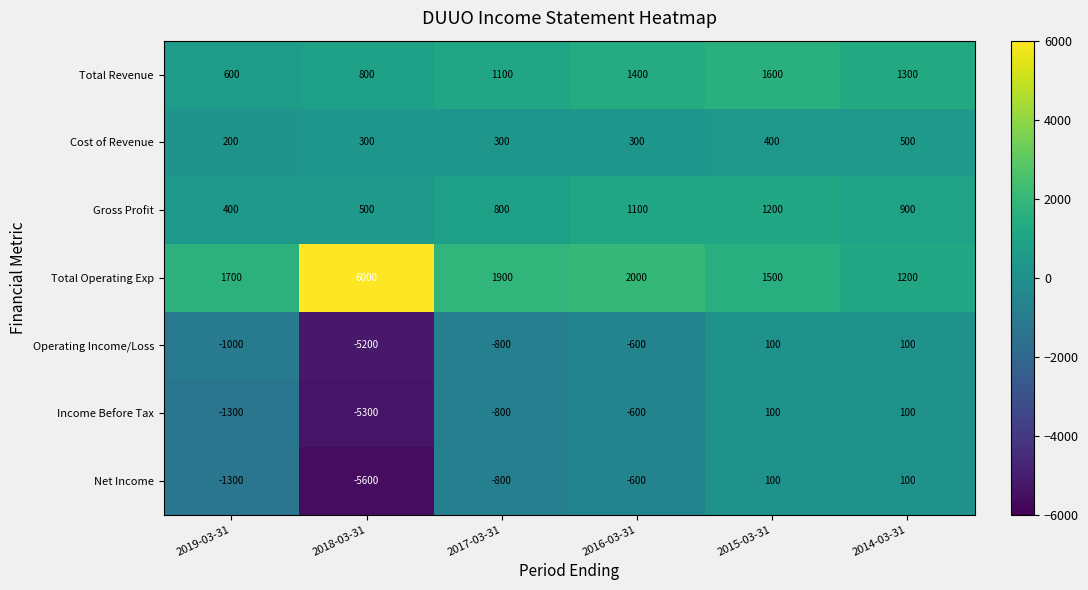

What is the difference between the highest and lowest values at 2016-03-31?

2600